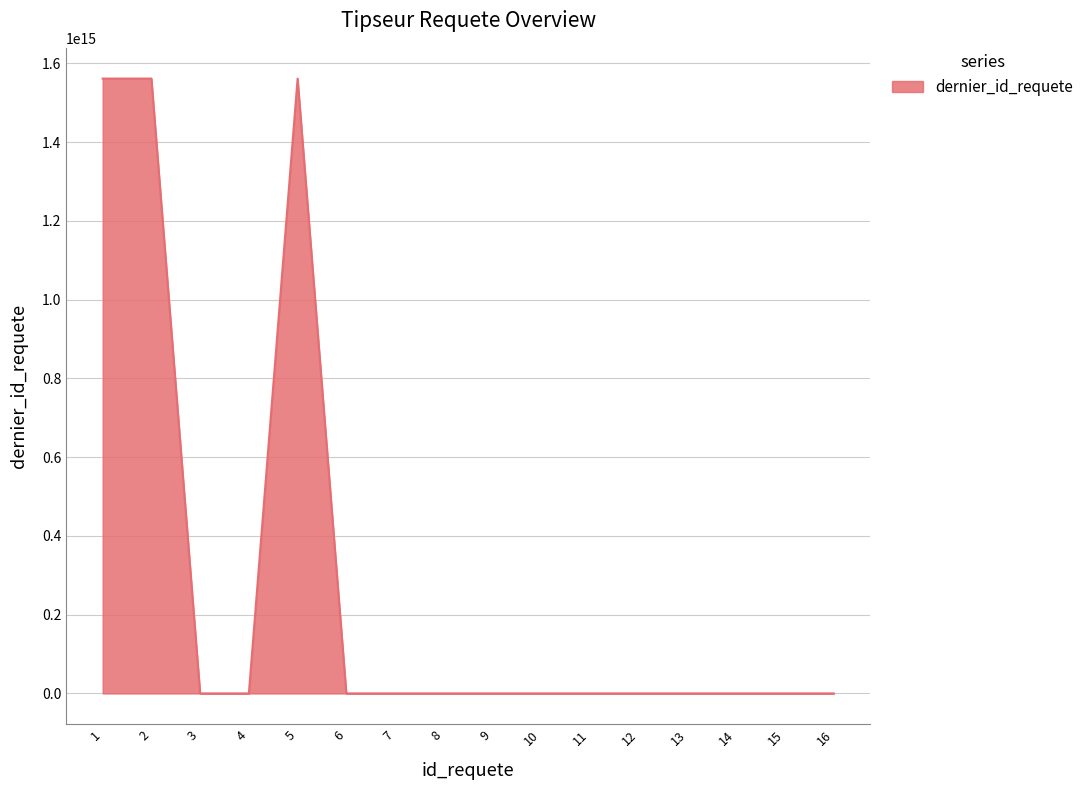

The value at 9 is -785379314148912. True or false?

False